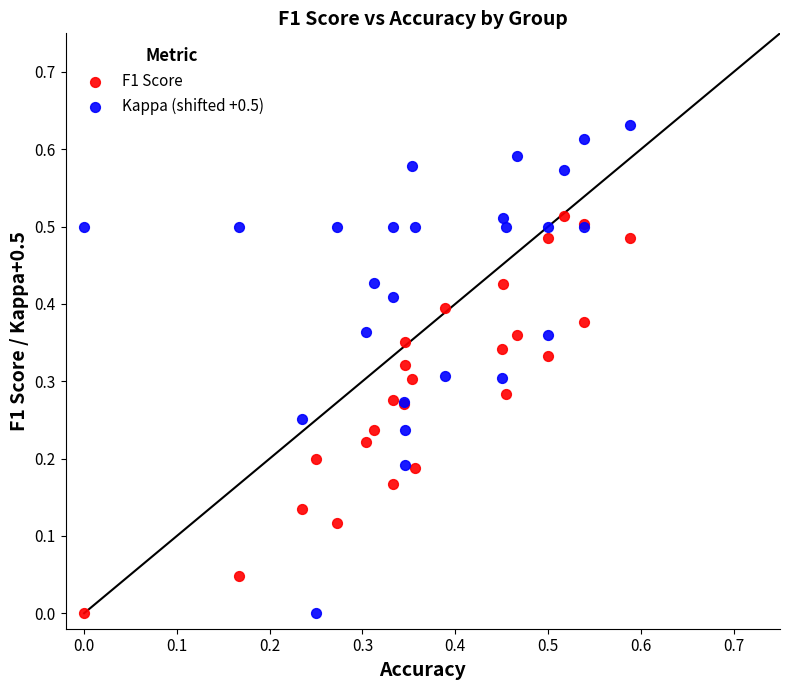

What are all the series names shown in the legend?

F1 Score, Kappa (shifted +0.5)